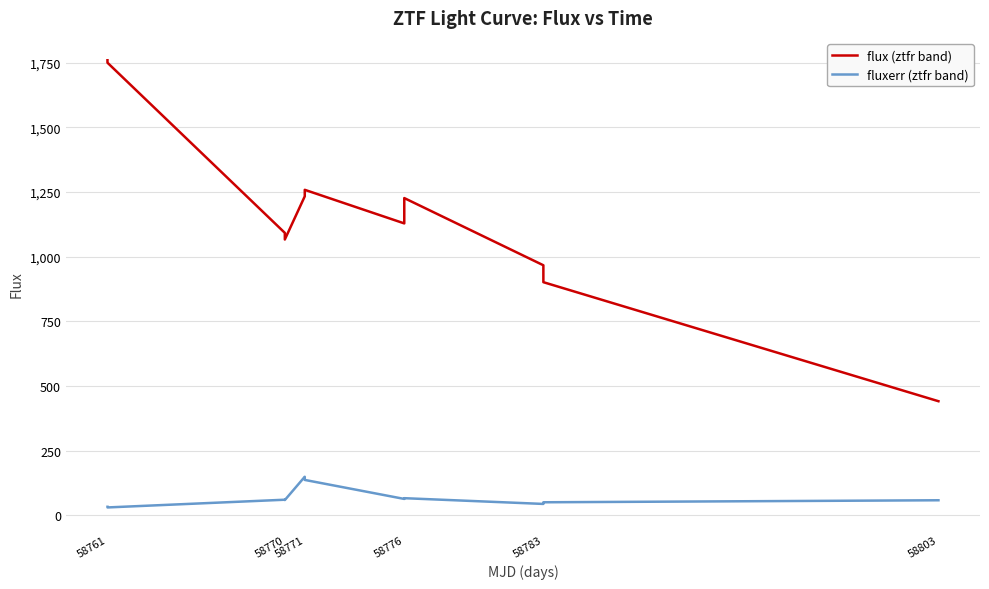

Rank the series by their average value, from highest to lowest.

flux (ztfr band), fluxerr (ztfr band)